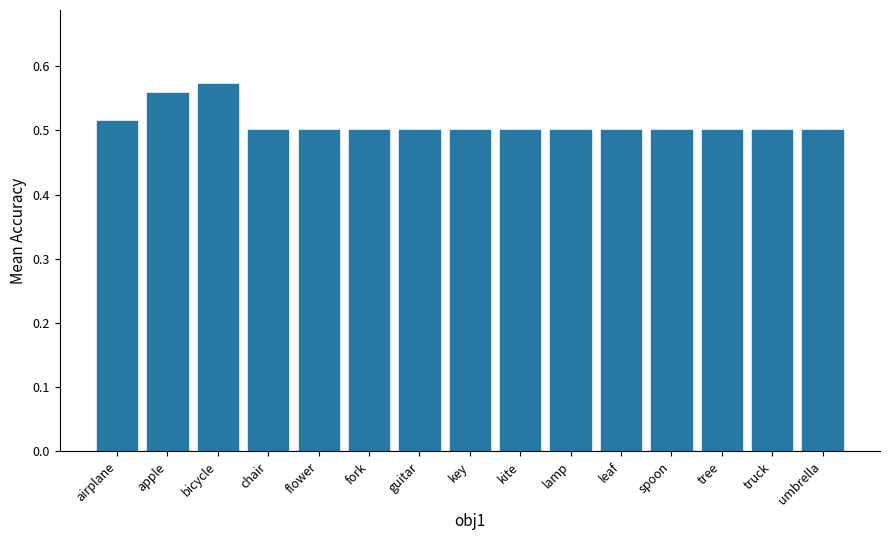

How many values are between 0 and 1?

15